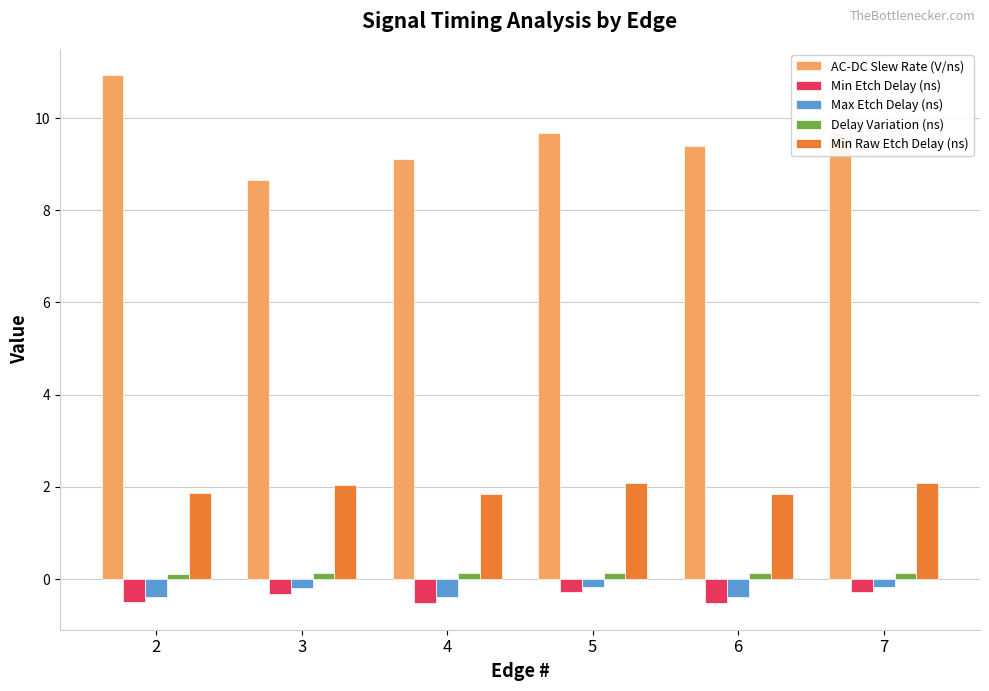

What is the value of the Max Etch Delay (ns) bar at the 5th from the left?

-0.4